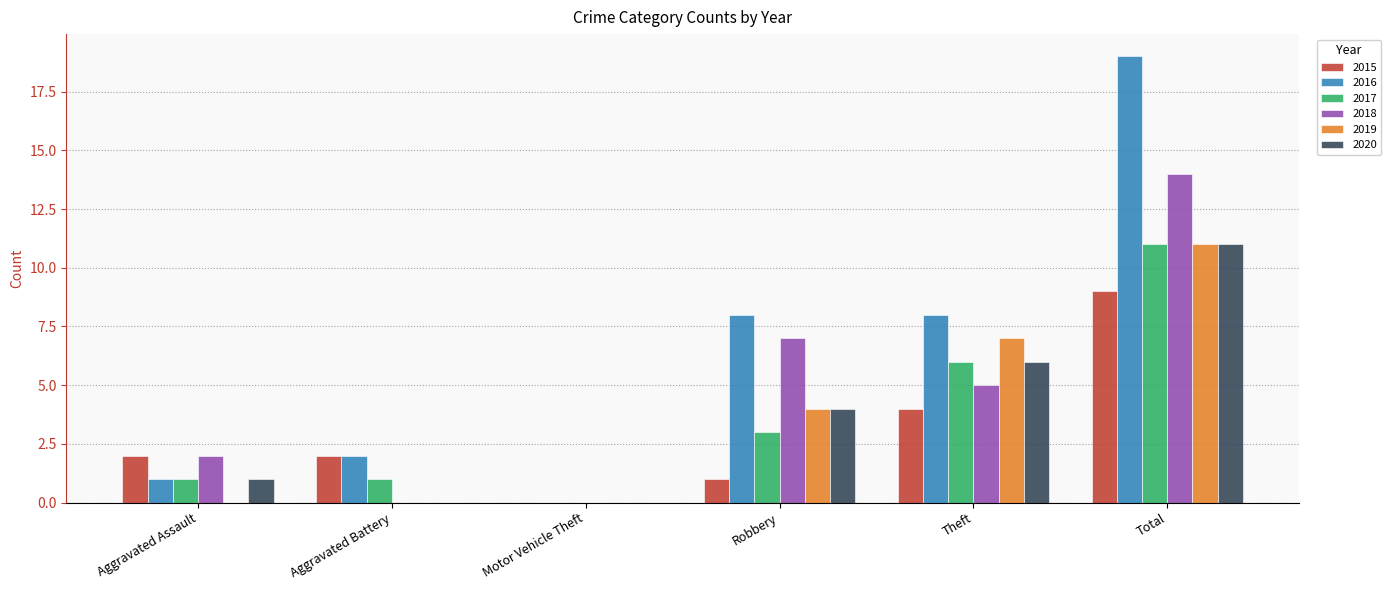

What are all the series names shown in the legend?

2015, 2016, 2017, 2018, 2019, 2020